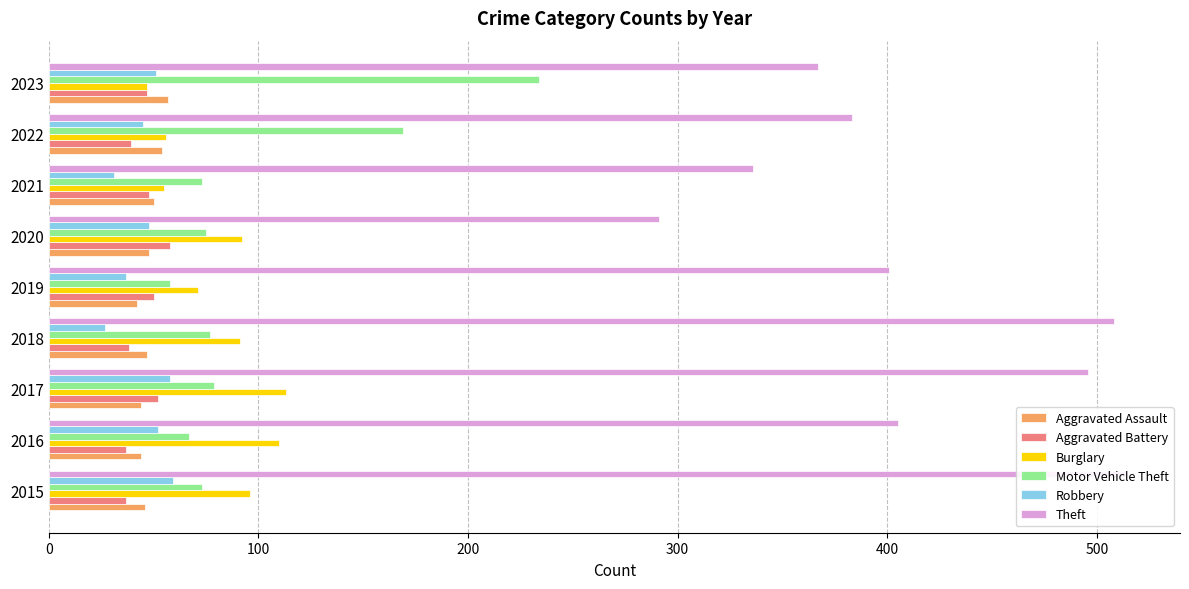

The value of Robbery at 2016 is 52. True or false?

True